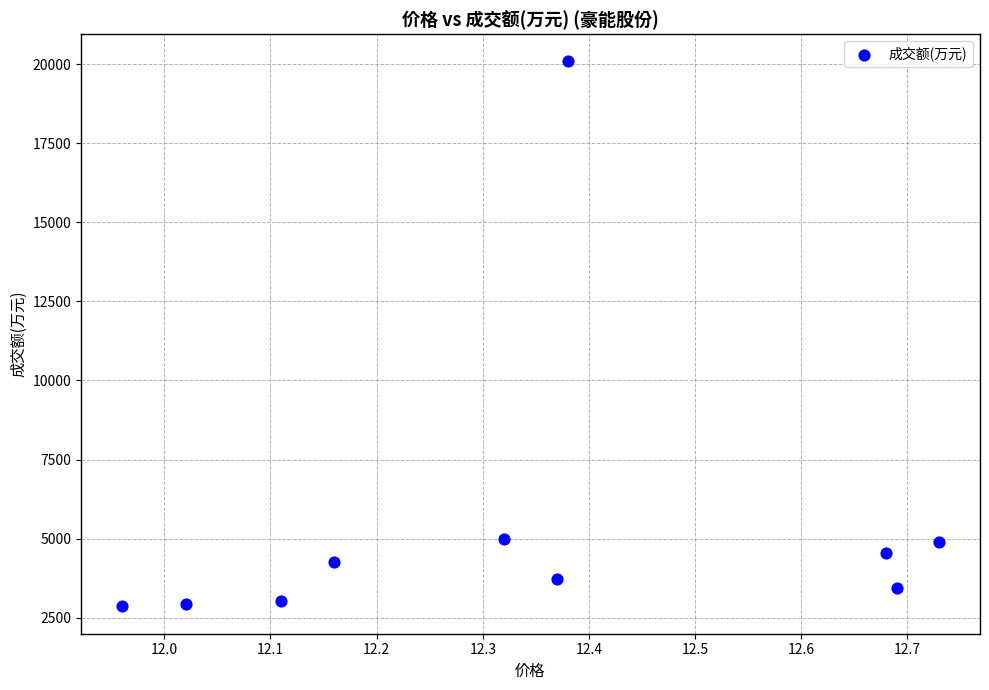

What is the range of Y values (max minus min)?

17231